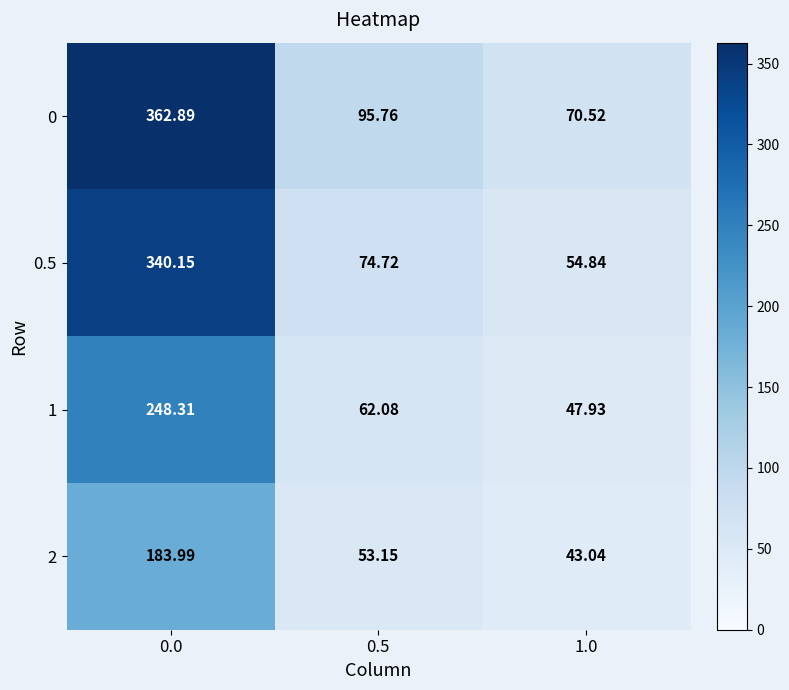

Reading left to right, what are all the values shown in this chart?

row_0: 362.9	95.8	70.5
row_1: 340.2	74.7	54.8
row_2: 248.3	62.1	47.9
row_3: 184.0	53.1	43.0